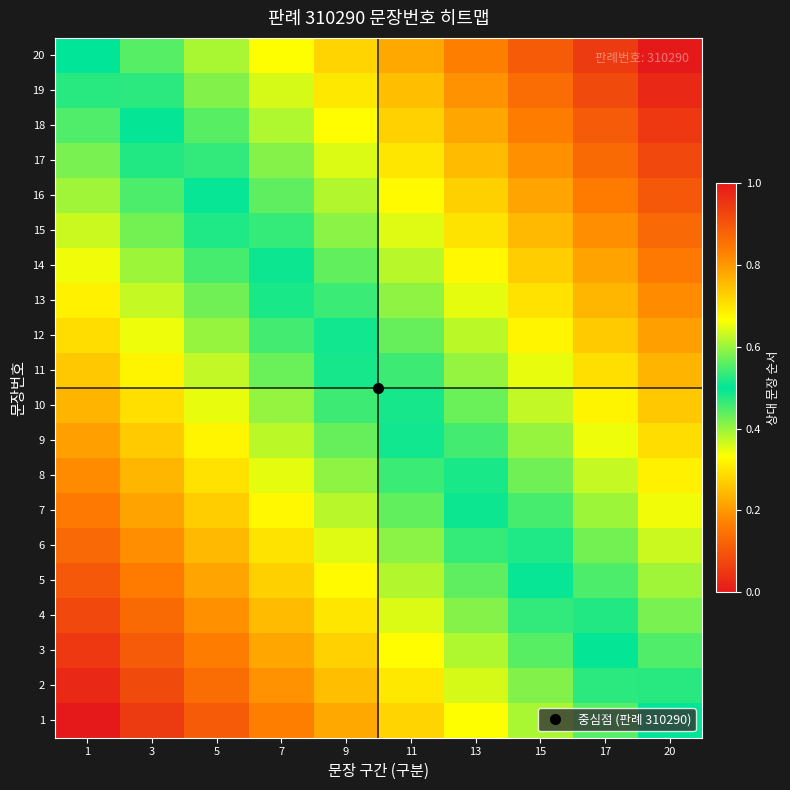

Reading left to right, list all the values displayed in this chart.

1: 1=0.0	3=0.1	5=0.1	7=0.2	9=0.2	11=0.3	13=0.3	15=0.4	17=0.4	20=0.5
2: 1=0.0	3=0.1	5=0.1	7=0.2	9=0.2	11=0.3	13=0.4	15=0.4	17=0.5	20=0.5
3: 1=0.1	3=0.1	5=0.2	7=0.2	9=0.3	11=0.3	13=0.4	15=0.4	17=0.5	20=0.6
4: 1=0.1	3=0.1	5=0.2	7=0.2	9=0.3	11=0.4	13=0.4	15=0.5	17=0.5	20=0.6
5: 1=0.1	3=0.2	5=0.2	7=0.3	9=0.3	11=0.4	13=0.4	15=0.5	17=0.5	20=0.6
6: 1=0.1	3=0.2	5=0.2	7=0.3	9=0.4	11=0.4	13=0.5	15=0.5	17=0.6	20=0.6
7: 1=0.2	3=0.2	5=0.3	7=0.3	9=0.4	11=0.4	13=0.5	15=0.5	17=0.6	20=0.7
8: 1=0.2	3=0.2	5=0.3	7=0.4	9=0.4	11=0.5	13=0.5	15=0.6	17=0.6	20=0.7
9: 1=0.2	3=0.3	5=0.3	7=0.4	9=0.4	11=0.5	13=0.5	15=0.6	17=0.7	20=0.7
10: 1=0.2	3=0.3	5=0.3	7=0.4	9=0.5	11=0.5	13=0.6	15=0.6	17=0.7	20=0.7
11: 1=0.3	3=0.3	5=0.4	7=0.4	9=0.5	11=0.5	13=0.6	15=0.7	17=0.7	20=0.8
12: 1=0.3	3=0.3	5=0.4	7=0.5	9=0.5	11=0.6	13=0.6	15=0.7	17=0.7	20=0.8
13: 1=0.3	3=0.4	5=0.4	7=0.5	9=0.5	11=0.6	13=0.6	15=0.7	17=0.8	20=0.8
14: 1=0.3	3=0.4	5=0.5	7=0.5	9=0.6	11=0.6	13=0.7	15=0.7	17=0.8	20=0.8
15: 1=0.4	3=0.4	5=0.5	7=0.5	9=0.6	11=0.6	13=0.7	15=0.8	17=0.8	20=0.9
16: 1=0.4	3=0.5	5=0.5	7=0.6	9=0.6	11=0.7	13=0.7	15=0.8	17=0.8	20=0.9
17: 1=0.4	3=0.5	5=0.5	7=0.6	9=0.6	11=0.7	13=0.8	15=0.8	17=0.9	20=0.9
18: 1=0.4	3=0.5	5=0.6	7=0.6	9=0.7	11=0.7	13=0.8	15=0.8	17=0.9	20=0.9
19: 1=0.5	3=0.5	5=0.6	7=0.6	9=0.7	11=0.8	13=0.8	15=0.9	17=0.9	20=1.0
20: 1=0.5	3=0.6	5=0.6	7=0.7	9=0.7	11=0.8	13=0.8	15=0.9	17=0.9	20=1.0